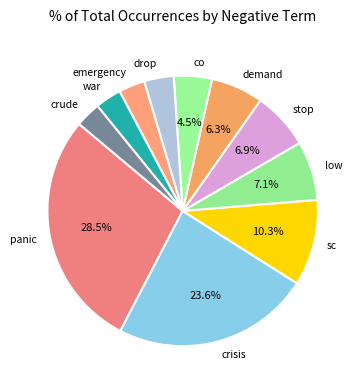

True or false: demand accounts for 1% of the total.

False